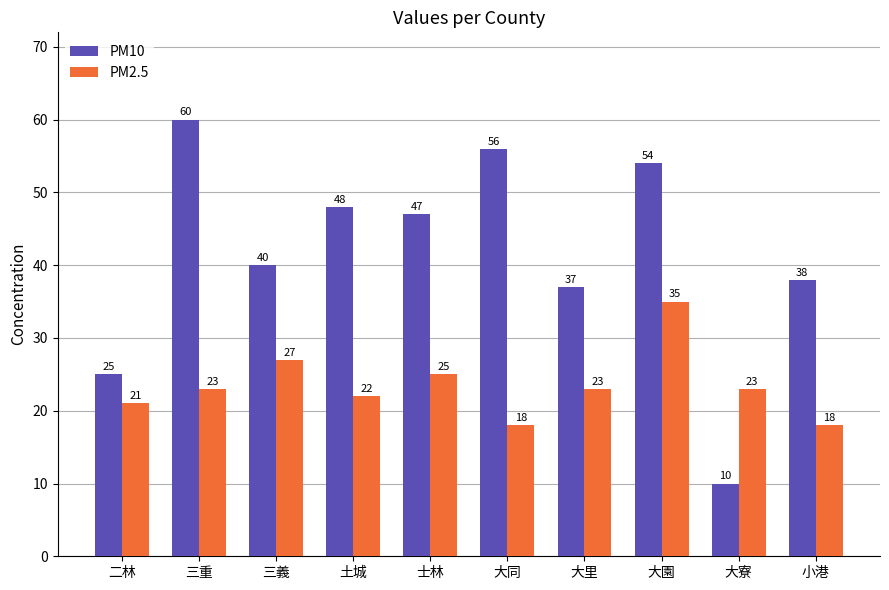

How many bars are there in total?

20